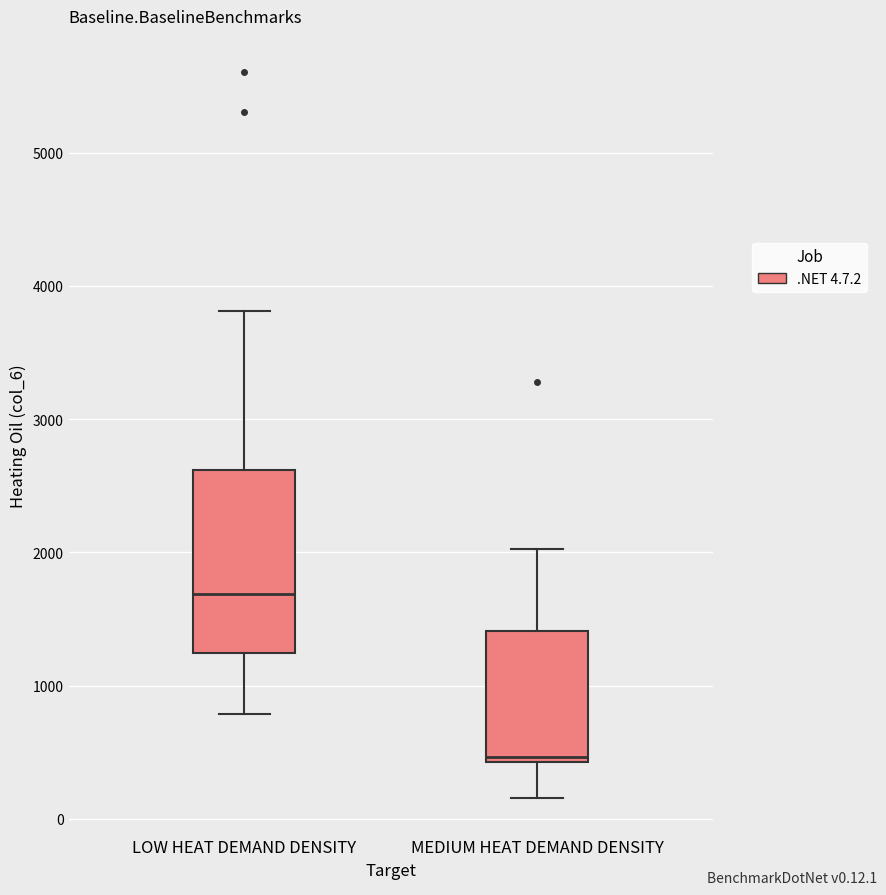

Which box has the lowest median line?

MEDIUM HEAT DEMAND DENSITY